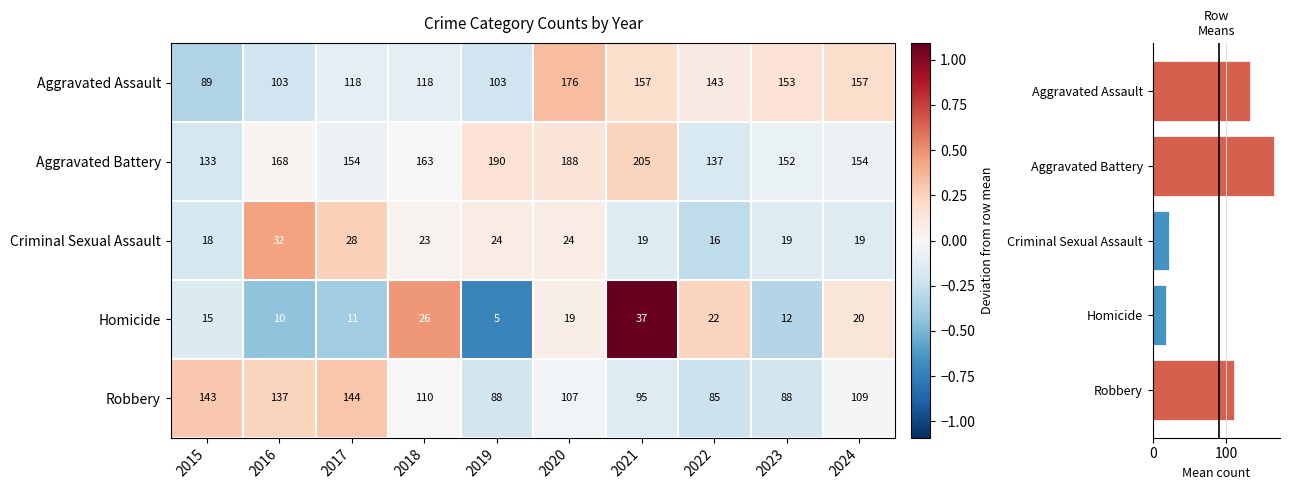

At which label is Criminal Sexual Assault closest to 0?

2018